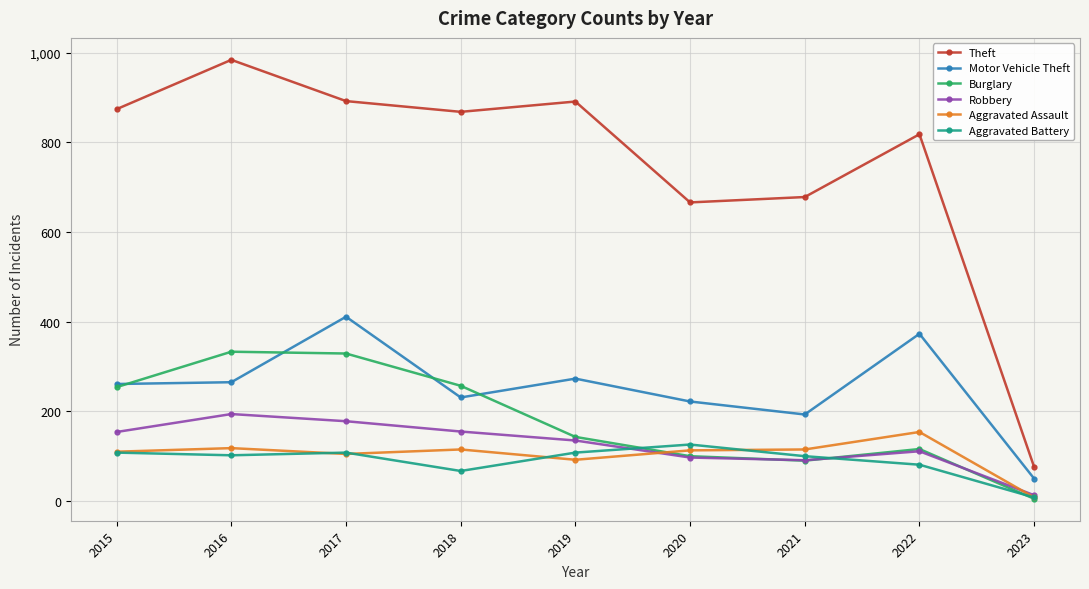

True or false: Motor Vehicle Theft and Theft cross at least once.

False